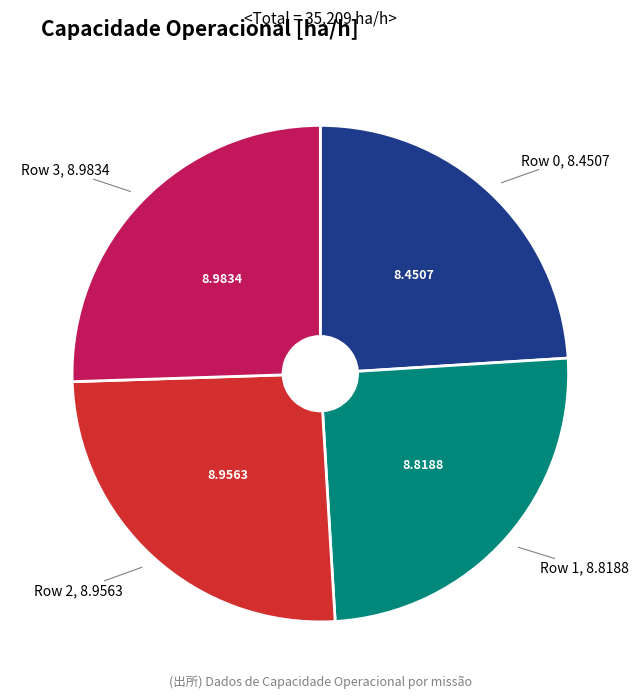

Is Row 2 the majority of the pie?

No